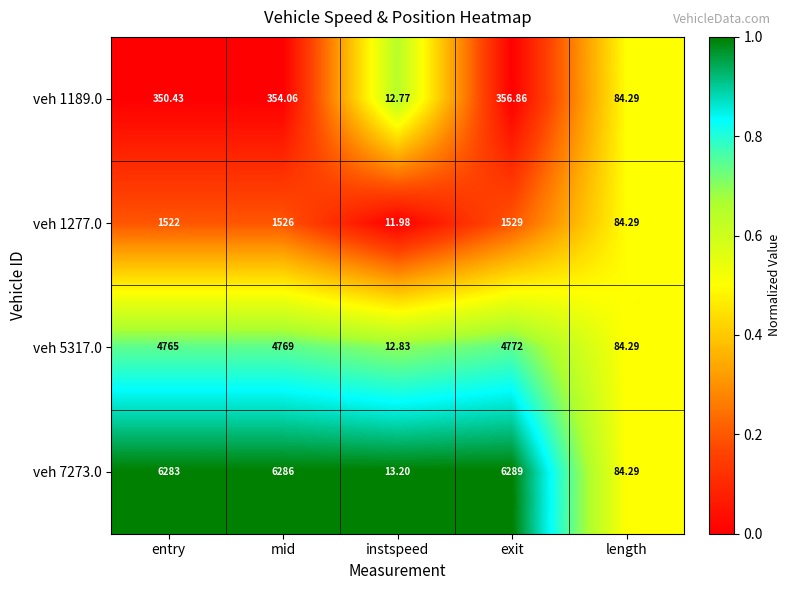

At which label does veh 1189.0 reach its peak?

exit